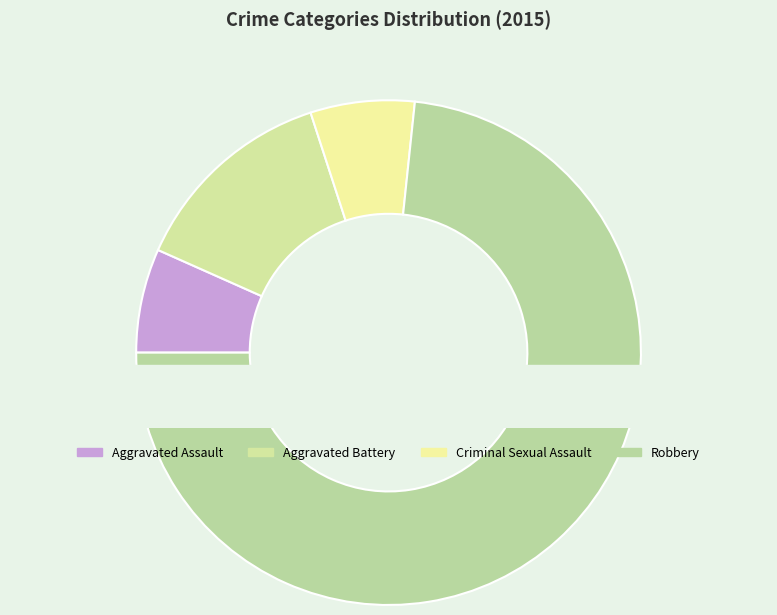

What is the smallest slice in the pie chart?

Aggravated Assault